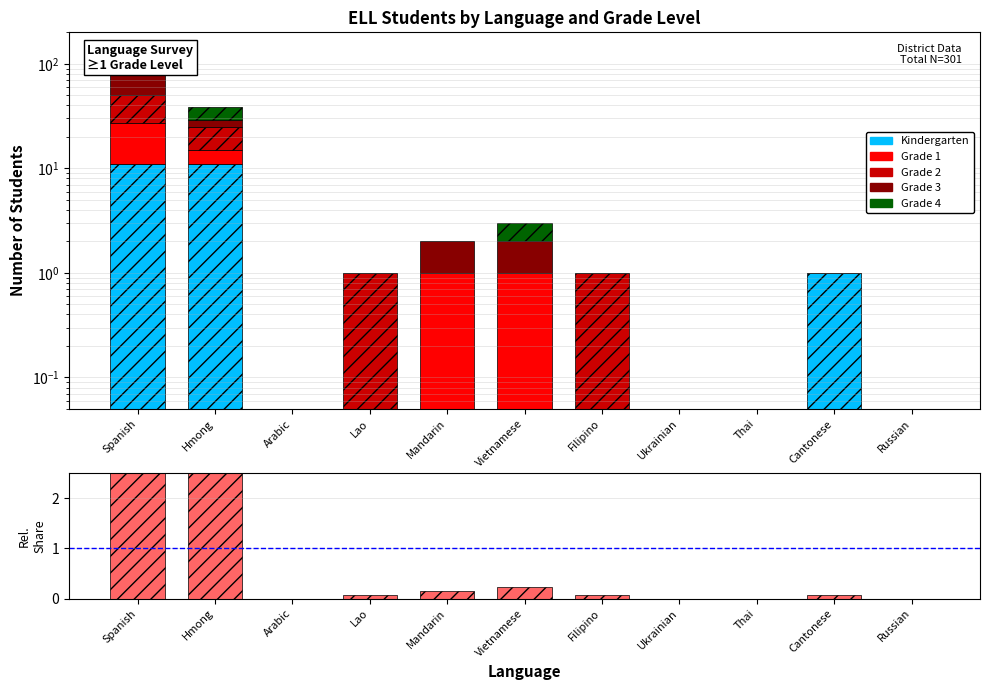

Which category has the lowest value across all series?

Arabic